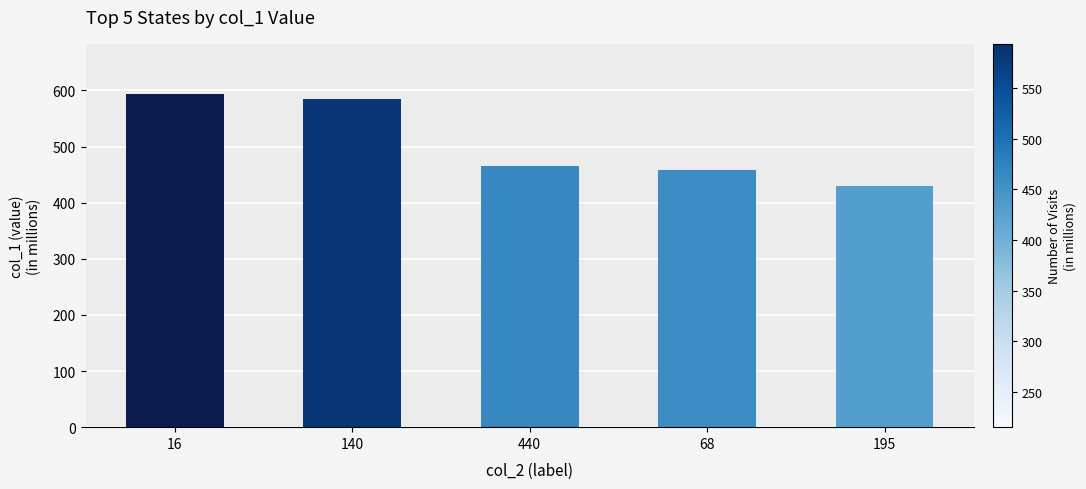

Reading left to right, list all the values displayed in this chart.

594	585	466	458	430